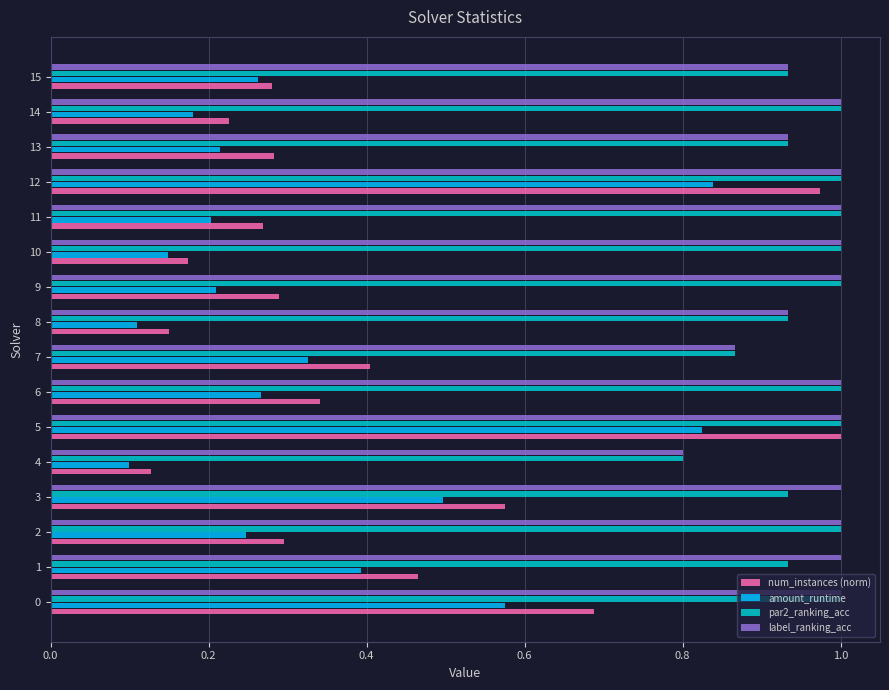

Which series has the widest spread of values?

num_instances (norm)